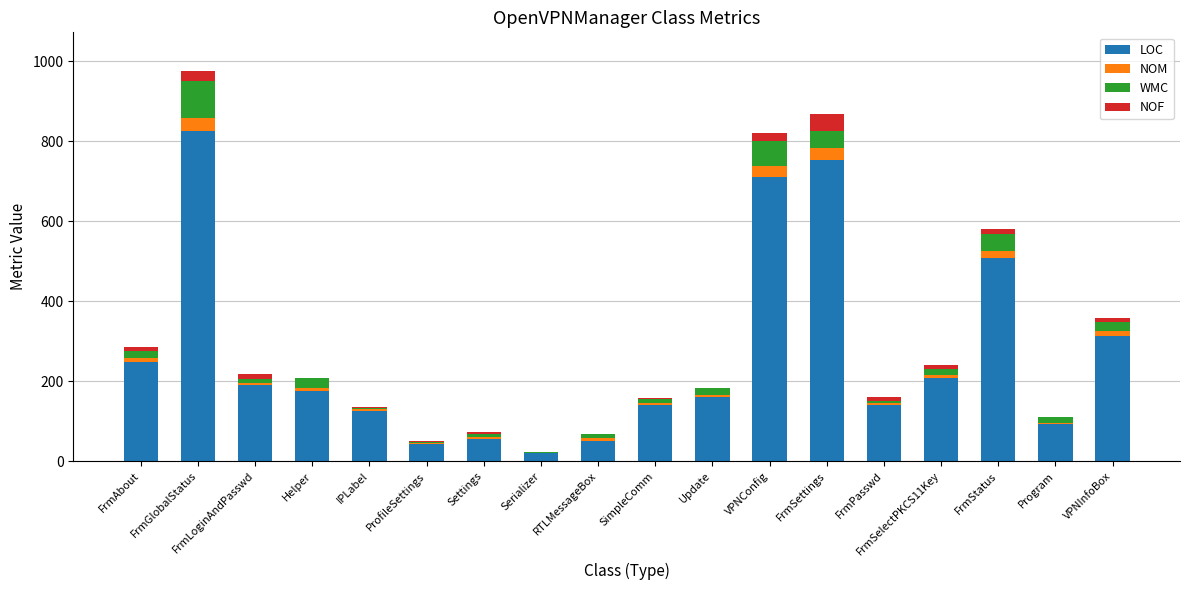

What are all the series names shown in the legend?

LOC, NOM, WMC, NOF